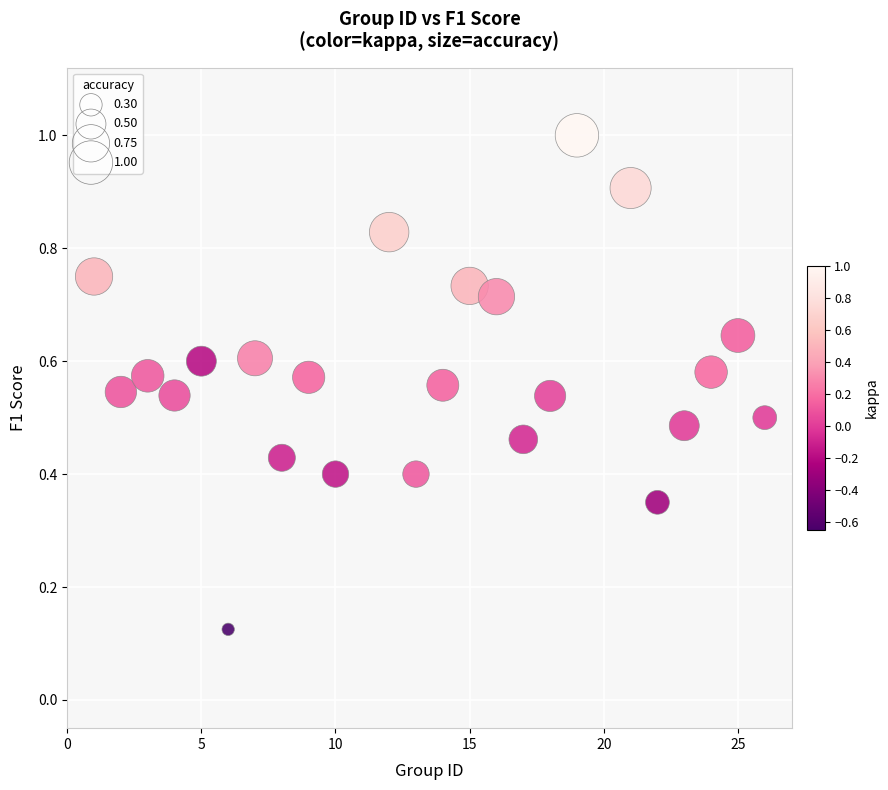

What is the range of X values (max minus min)?

25.0